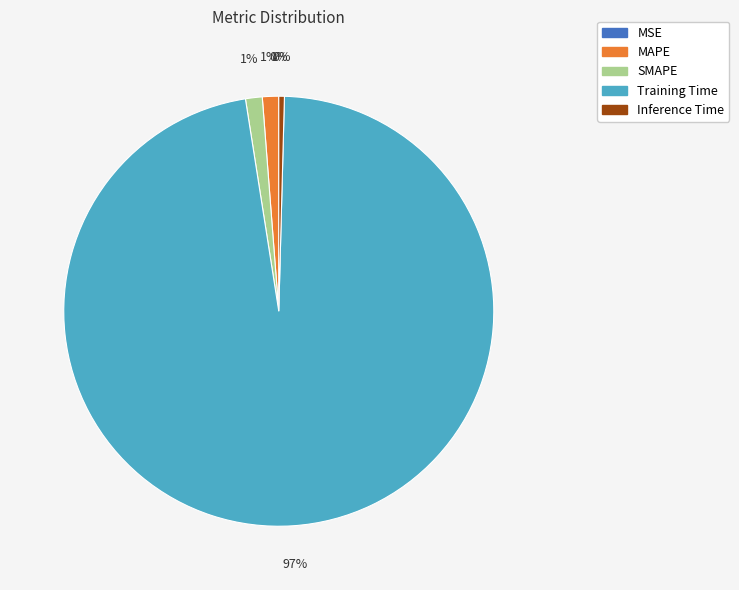

Combined, do MAPE and SMAPE account for over 50%?

No